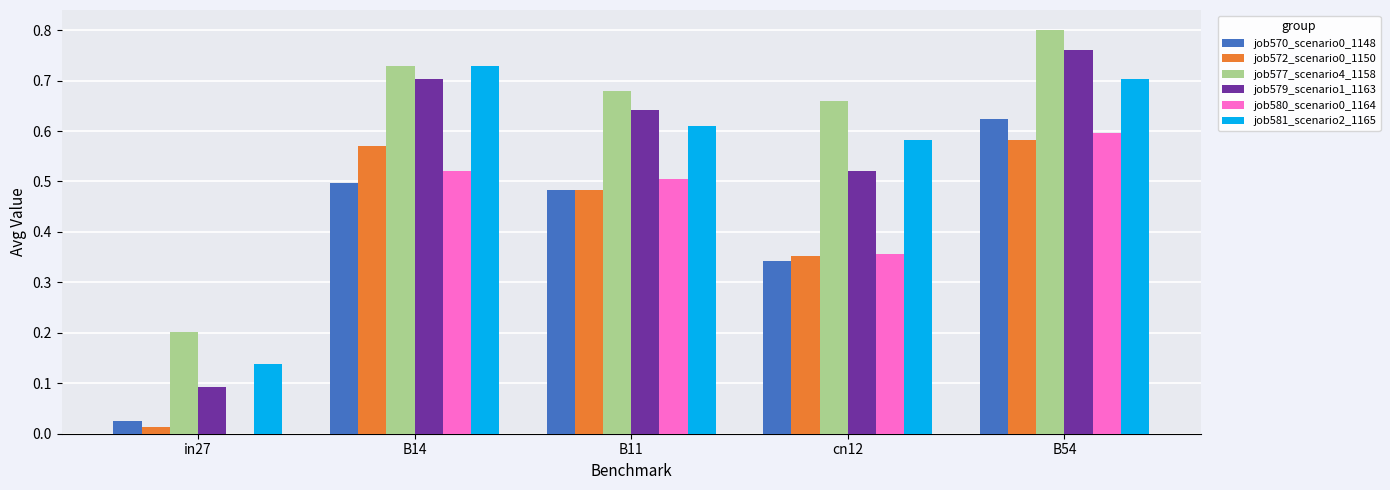

Are the bars grouped side by side (vs. stacked)?

Yes